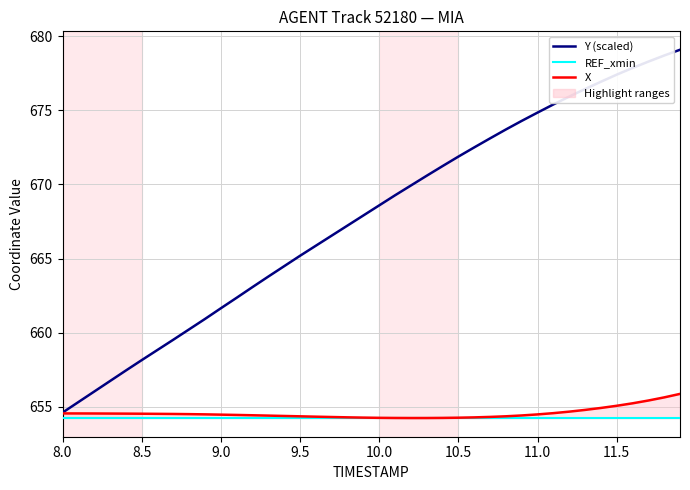

Which series has the widest spread of values?

Y (scaled)